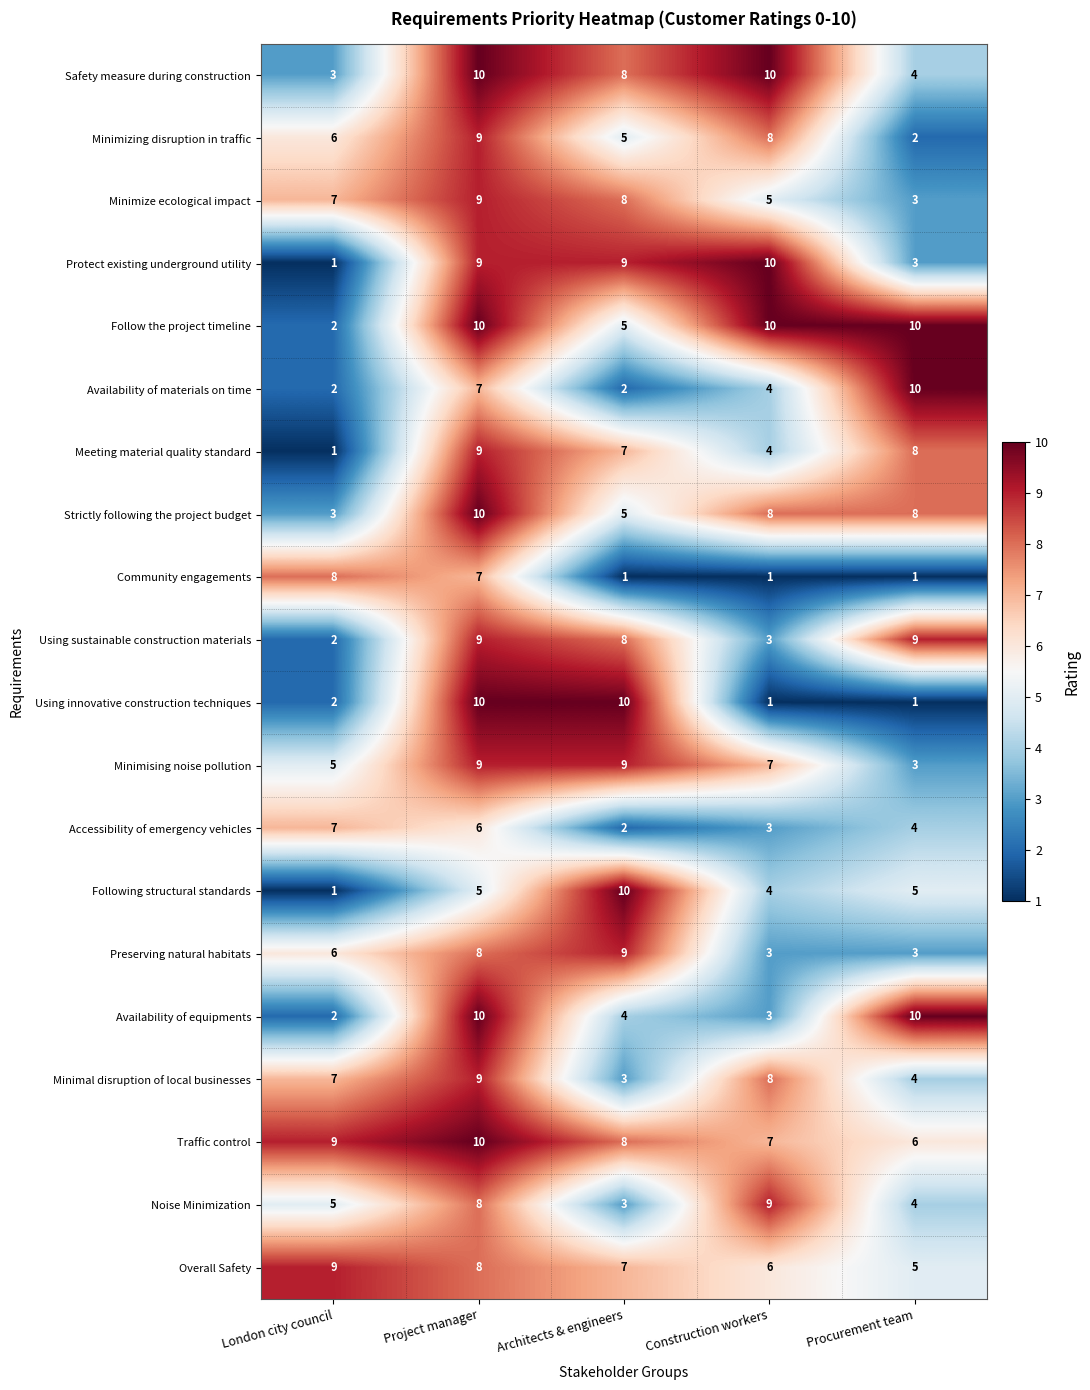

True or false: Minimizing disruption in traffic has a value of 13 at Project manager.

False